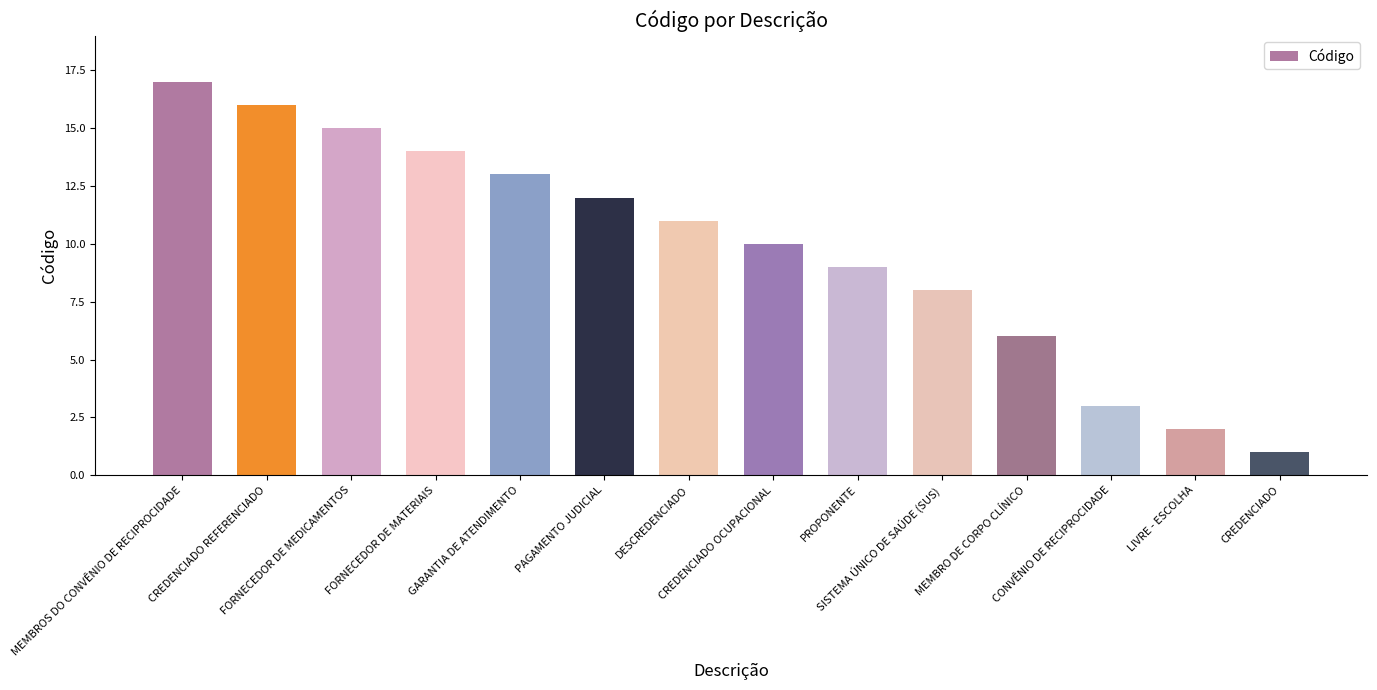

What value does the data have at DESCREDENCIADO, to the nearest 5?

10